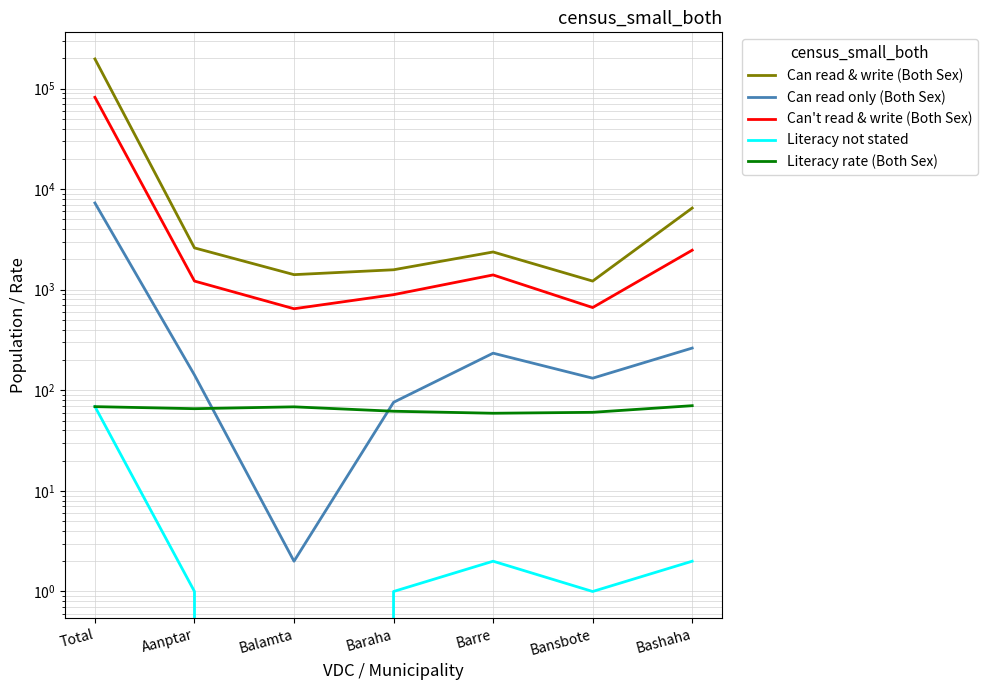

True or false: Can read only (Both Sex) and Can read & write (Both Sex) intersect in this chart.

False